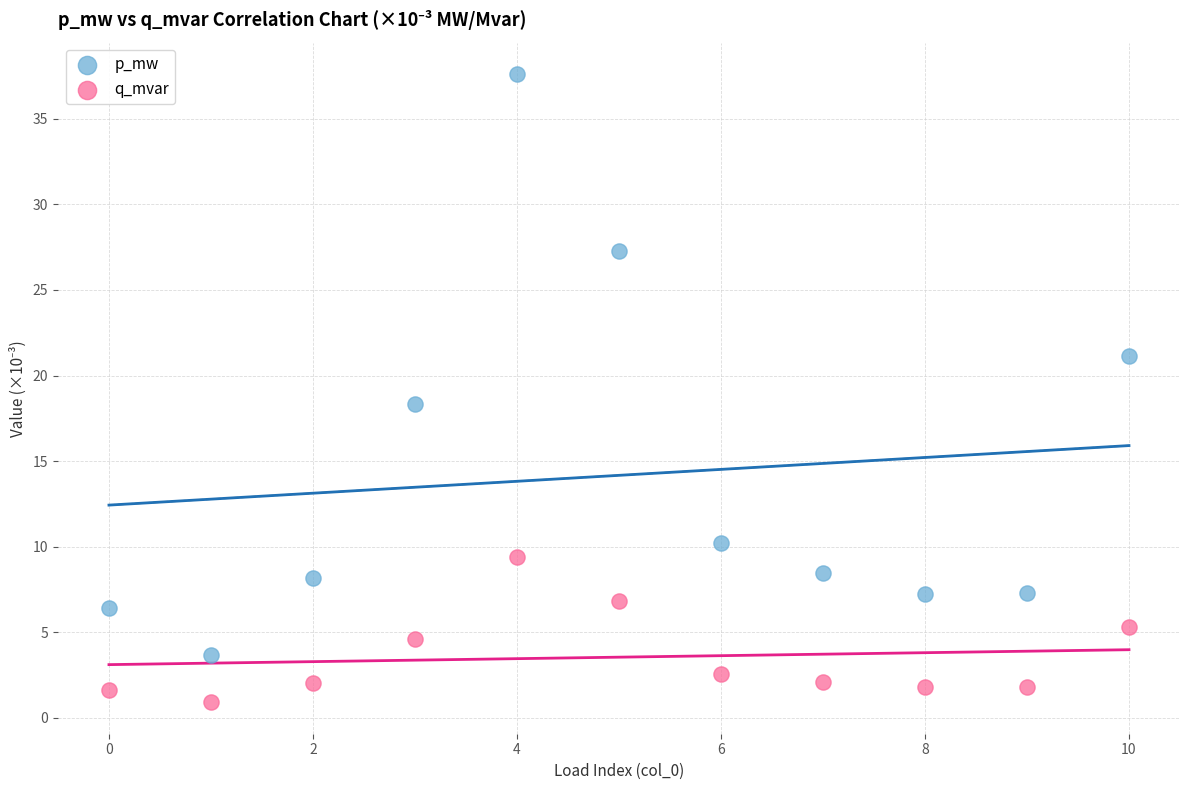

Which series has the widest spread of Y values?

p_mw